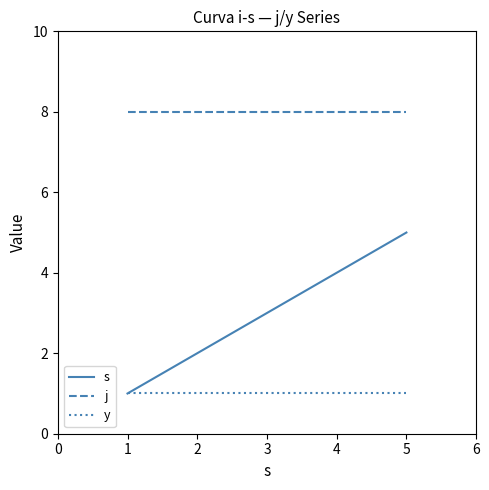

What is the maximum value shown in the chart?

8